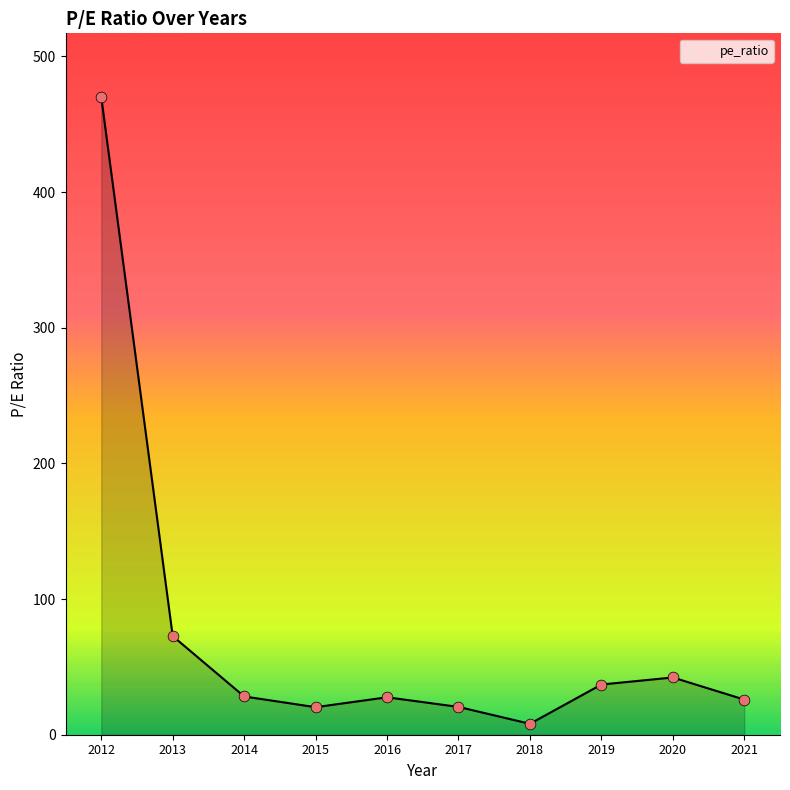

Approximately how many times larger is the value at 2017 compared to 2016?

0.7